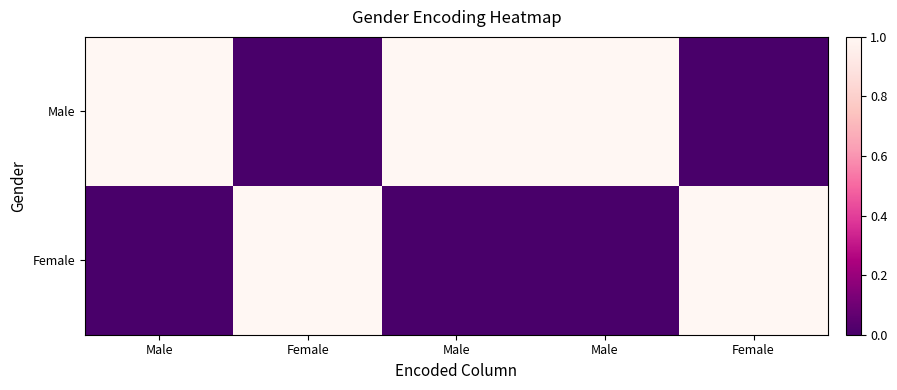

At how many categories does at least one series exceed 0?

5